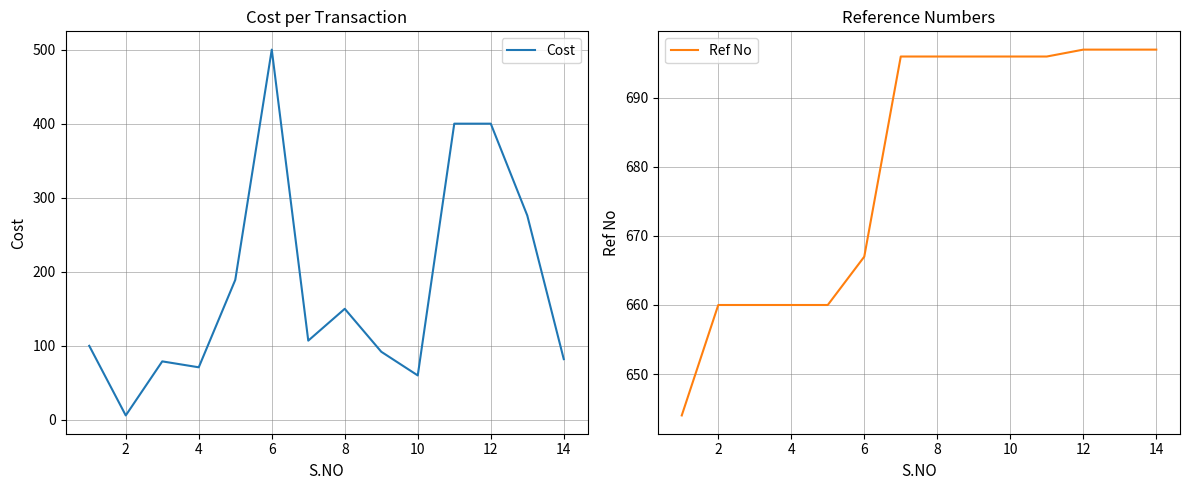

Does the chart display data point markers on the line(s)?

No